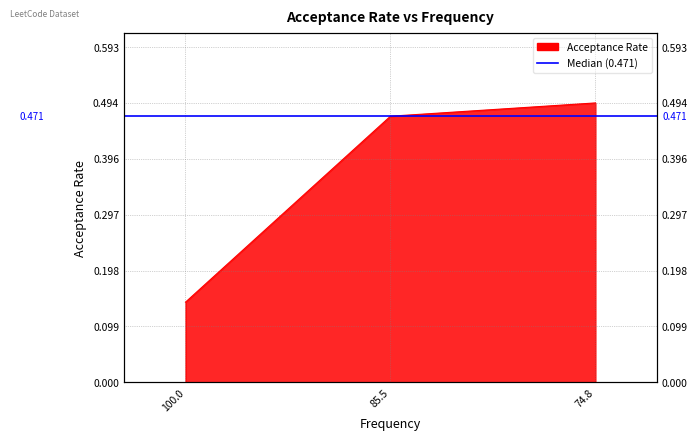

Does the chart display data point markers on the line(s)?

No